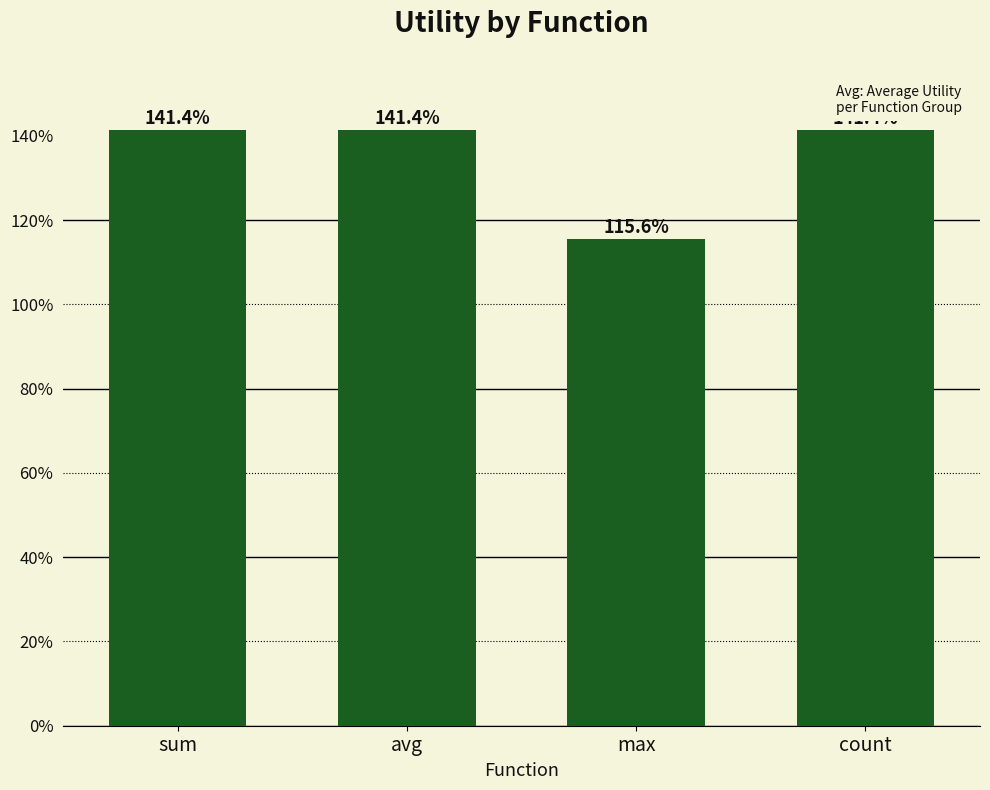

What is the maximum value shown in the chart?

1.4